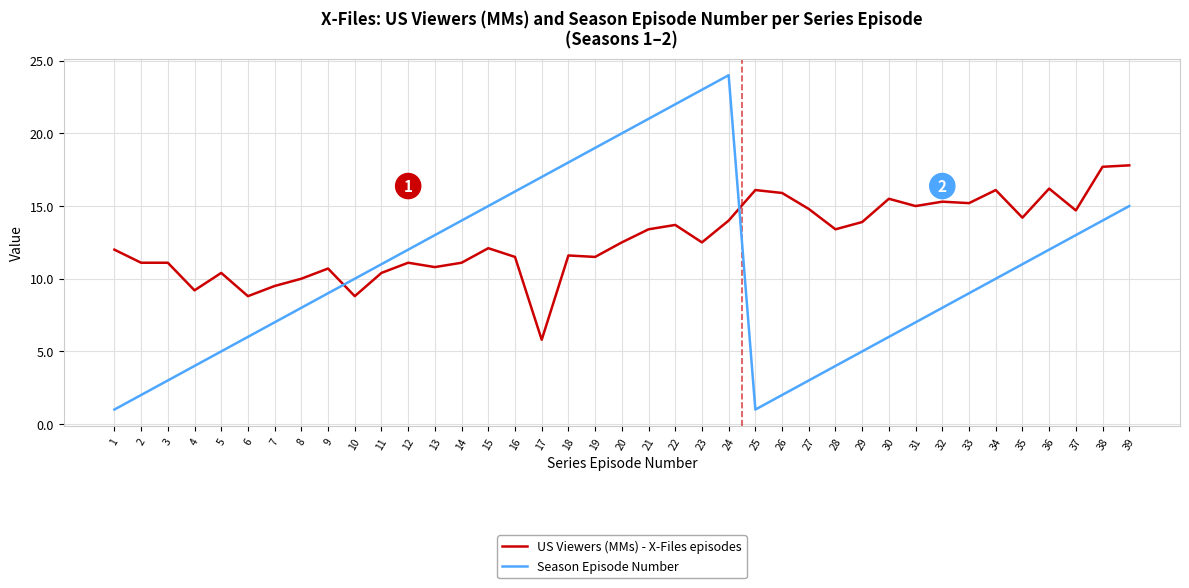

What is the maximum value for Season Episode Number?

24.0